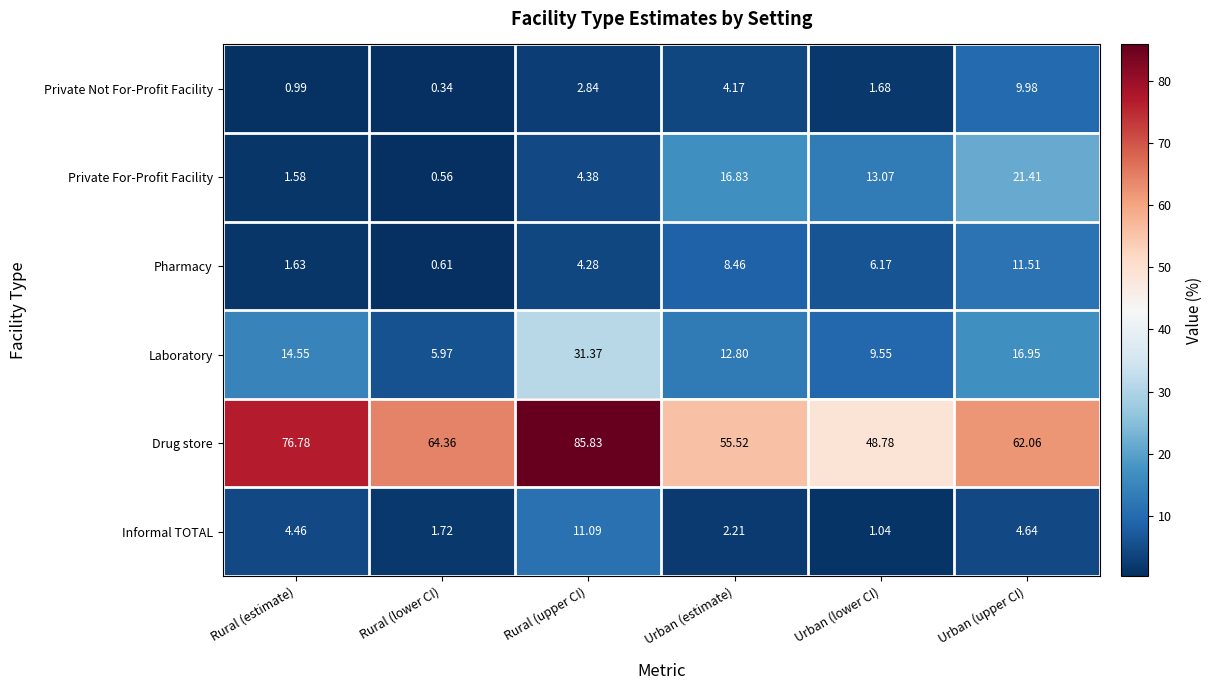

How many distinct data groups are displayed?

6